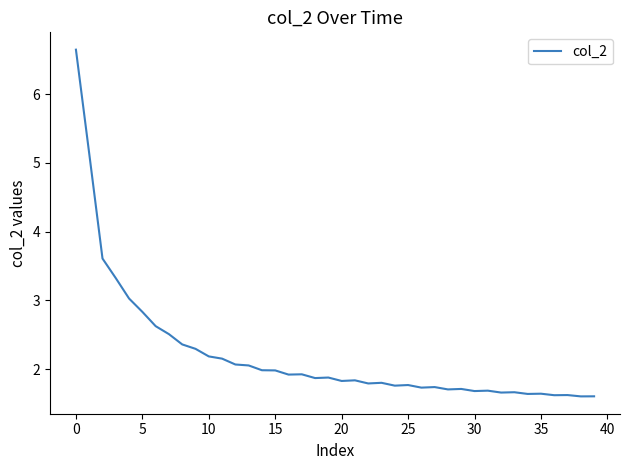

How many lines are shown in the chart?

1